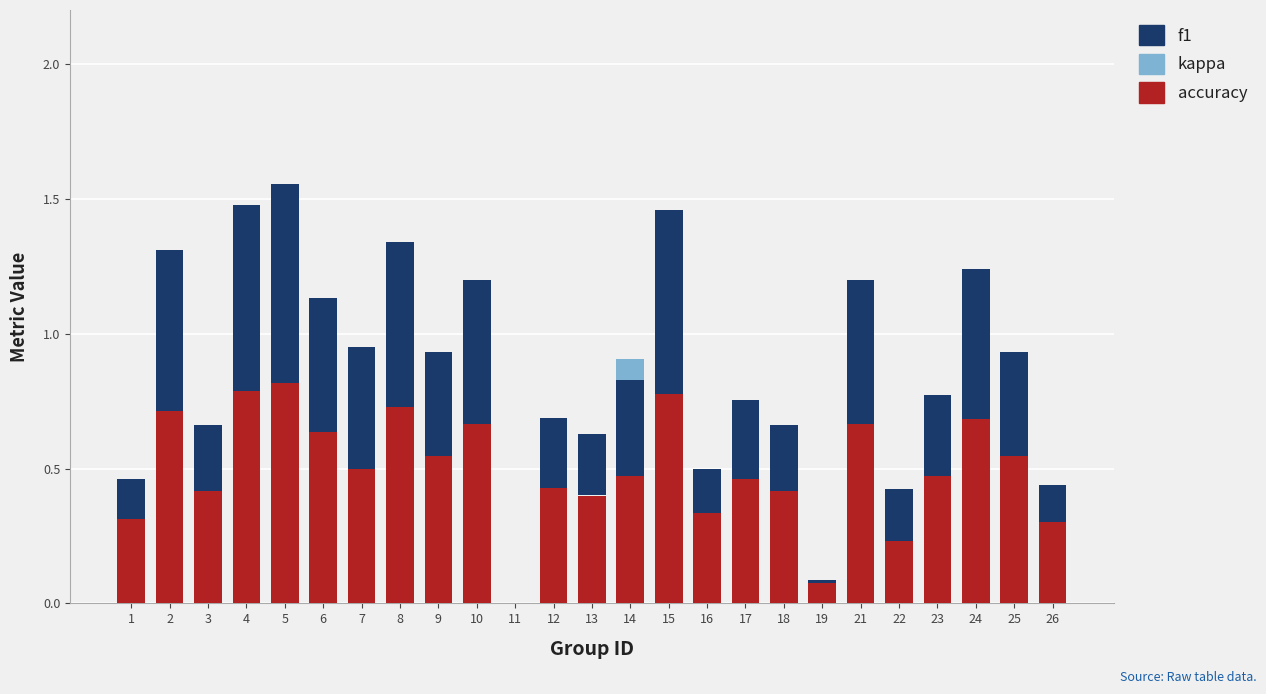

Is it true that accuracy equals 0.8 at 5?

True